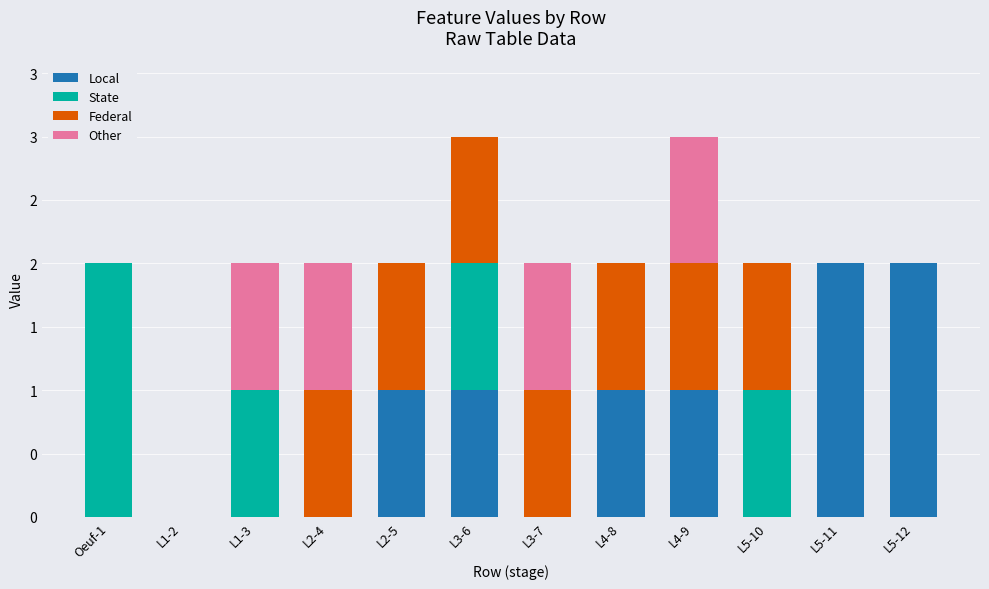

How many State values are between 0 and 1?

11